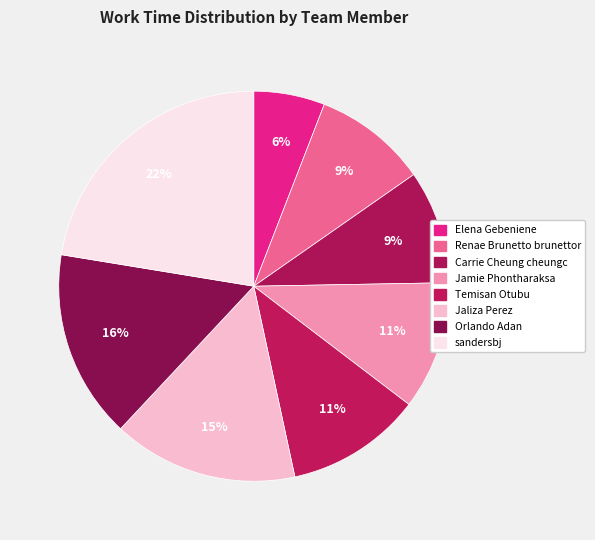

To the nearest percent, what portion does Elena Gebeniene represent?

6%